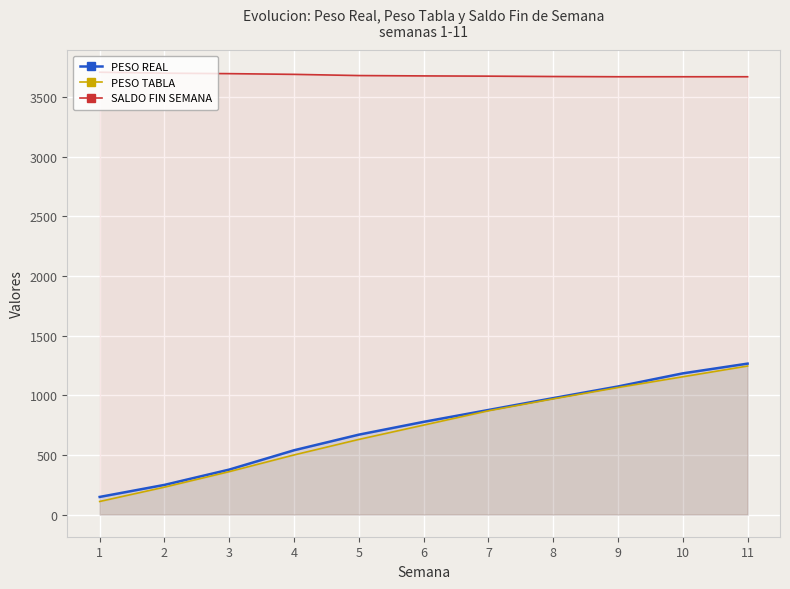

Reading left to right, list all the values displayed in this chart.

PESO REAL: 1=148.1	2=249.0	3=377.3	4=539.2	5=670.0	6=777.2	7=876.7	8=976.1	9=1073.7	10=1183.6	11=1265.2
PESO TABLA: 1=110.0	2=230.0	3=360.0	4=500.0	5=630.0	6=750.0	7=870.0	8=970.0	9=1065.0	10=1155.0	11=1245.0
SALDO FIN SEMANA: 1=3707.0	2=3699.0	3=3695.0	4=3689.0	5=3679.0	6=3676.0	7=3674.0	8=3671.0	9=3669.0	10=3669.0	11=3669.0